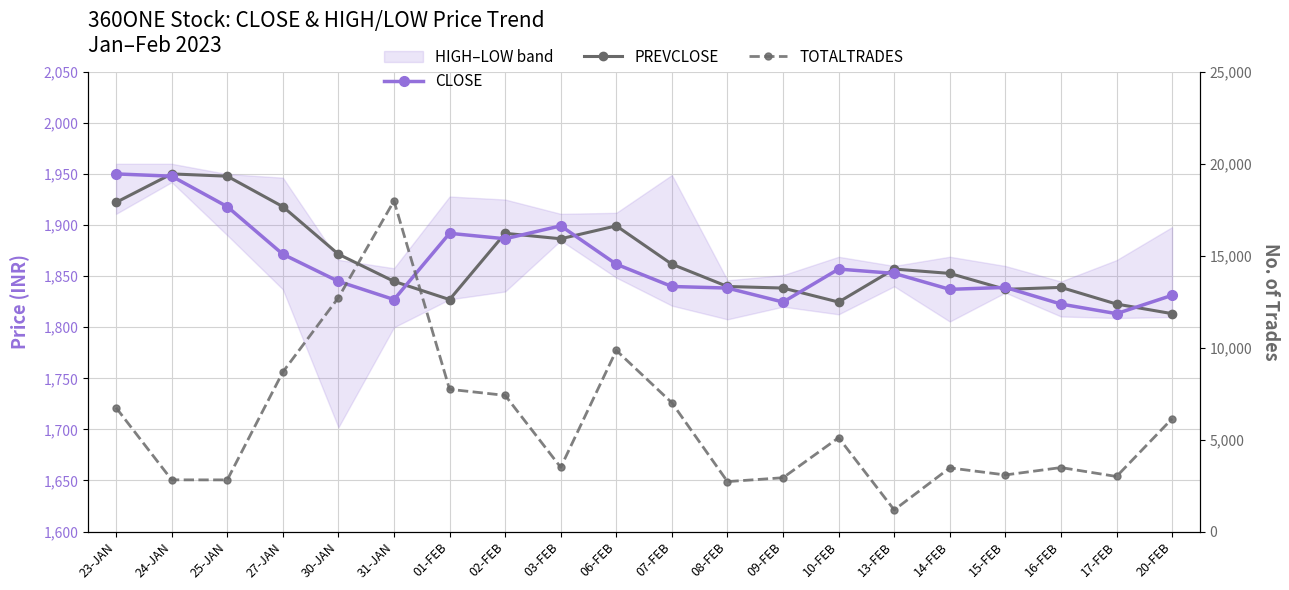

What is the label of the 20th point from the right?

23-JAN